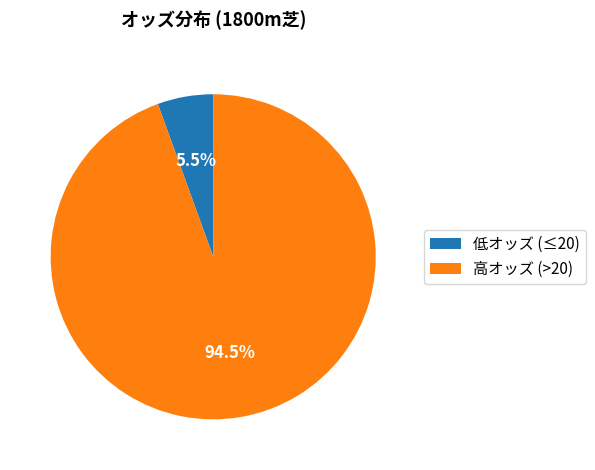

How many segments does this pie chart have?

2